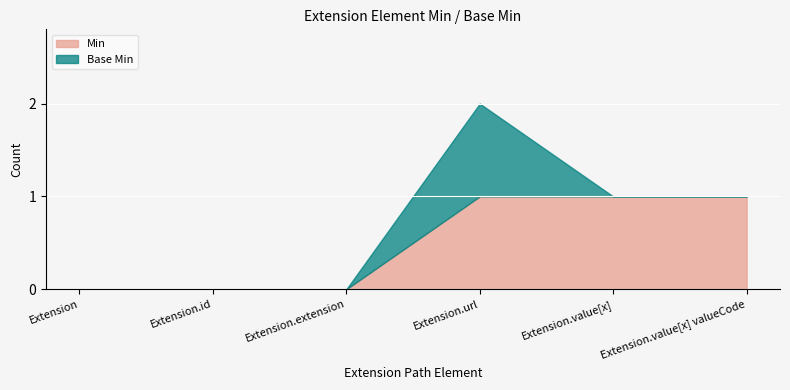

Reading left to right, extract all data points from this chart.

Min: 0	0	0	1	1	1
Base Min: 0	0	0	1	0	0